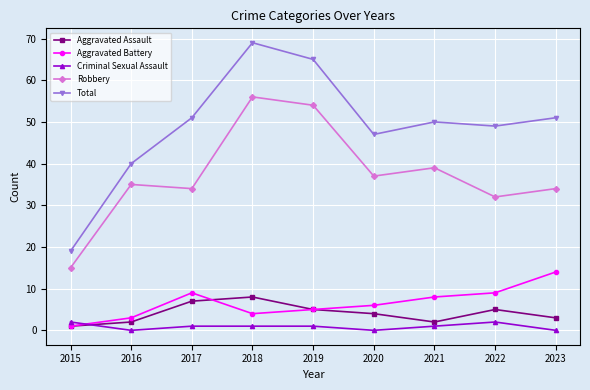

How many data points in Robbery are less than 35?

4